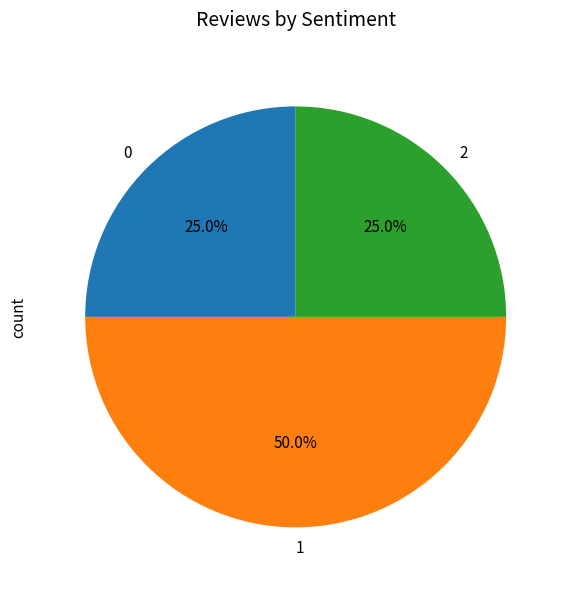

True or false: 2 accounts for 25% of the total.

True